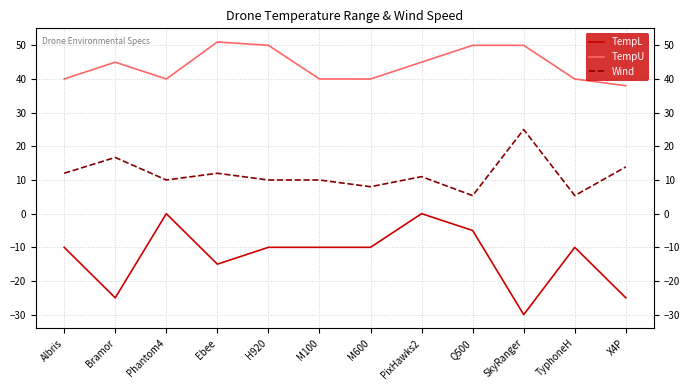

At PixHawks2, list the series in order from smallest to largest.

TempL, Wind, TempU